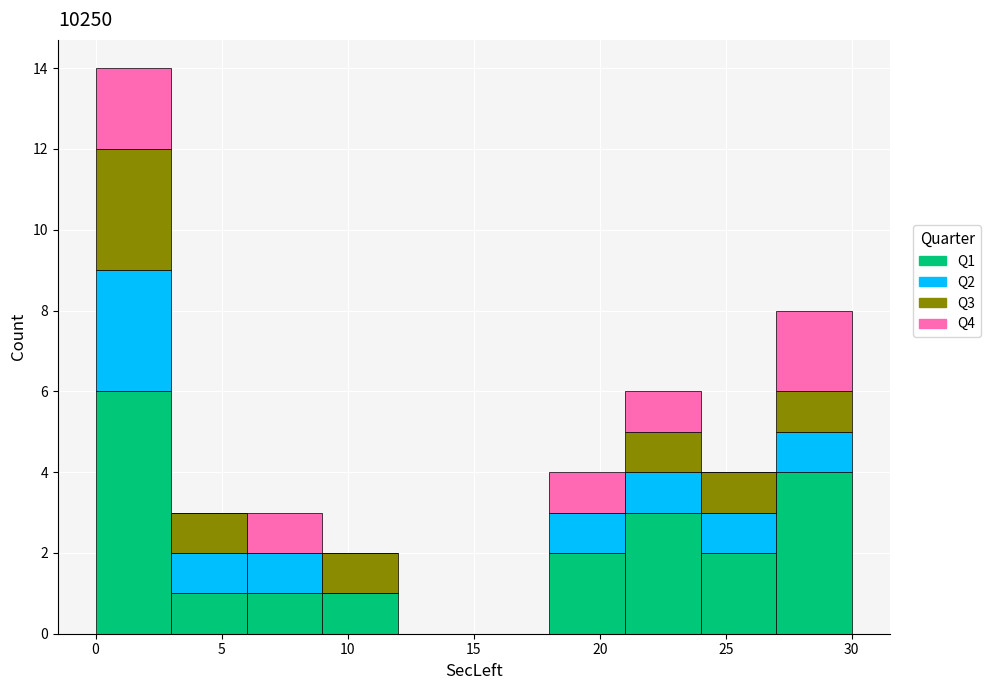

Reading left to right, transcribe this chart: for each stacked bar, give the range it covers on the x-axis and its total height. The values are not printed on the chart, so give them approximately, as read against the axis.

0 to 3: 14
3 to 6: 3
6 to 9: 3
9 to 12: 2
12 to 15: 0
15 to 18: 0
18 to 21: 4
21 to 24: 6
24 to 27: 4
27 to 30: 8